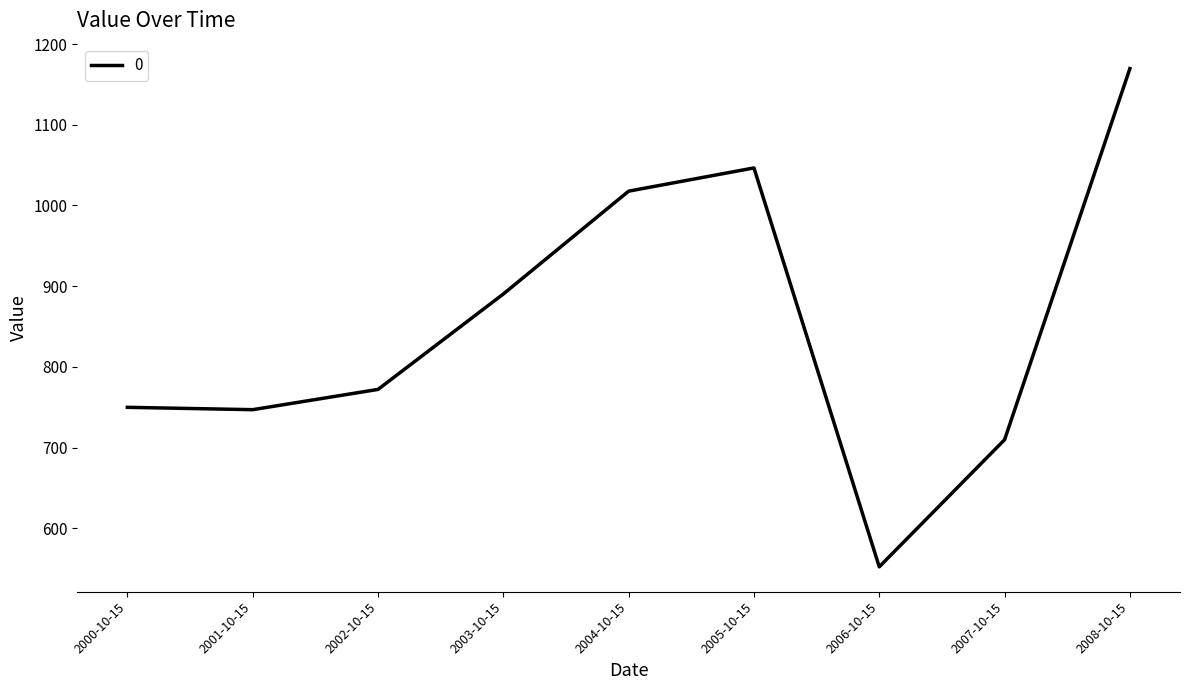

What is the smallest value displayed?

552.1